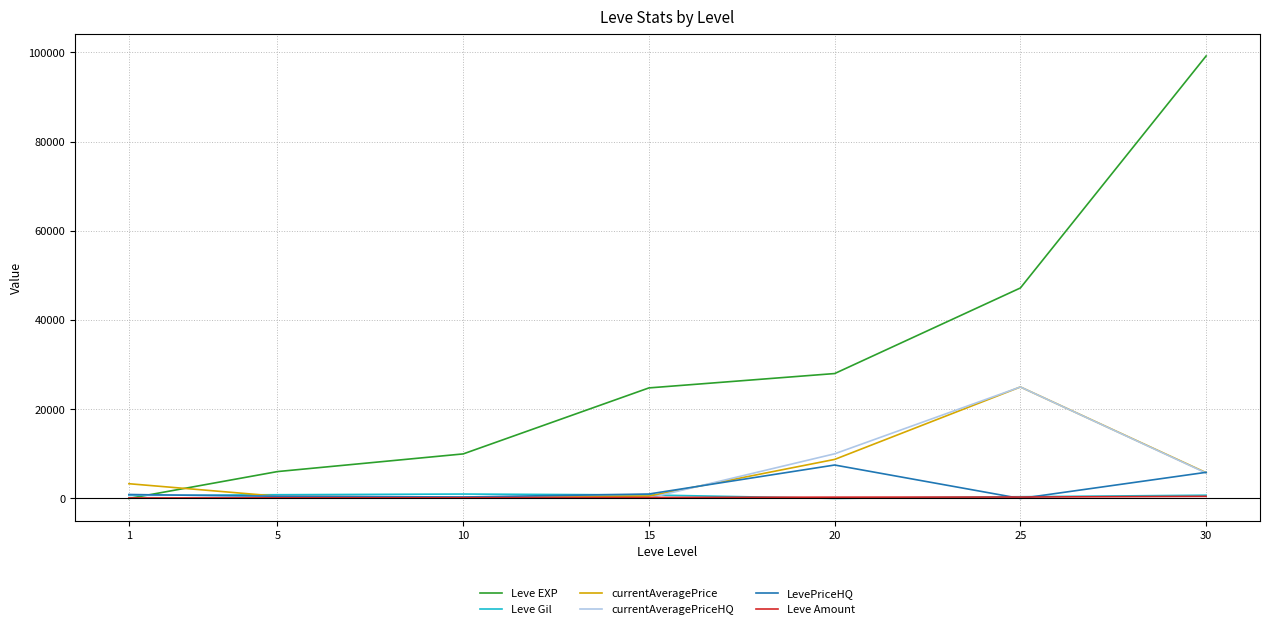

Which label corresponds to the largest value in the chart?

30